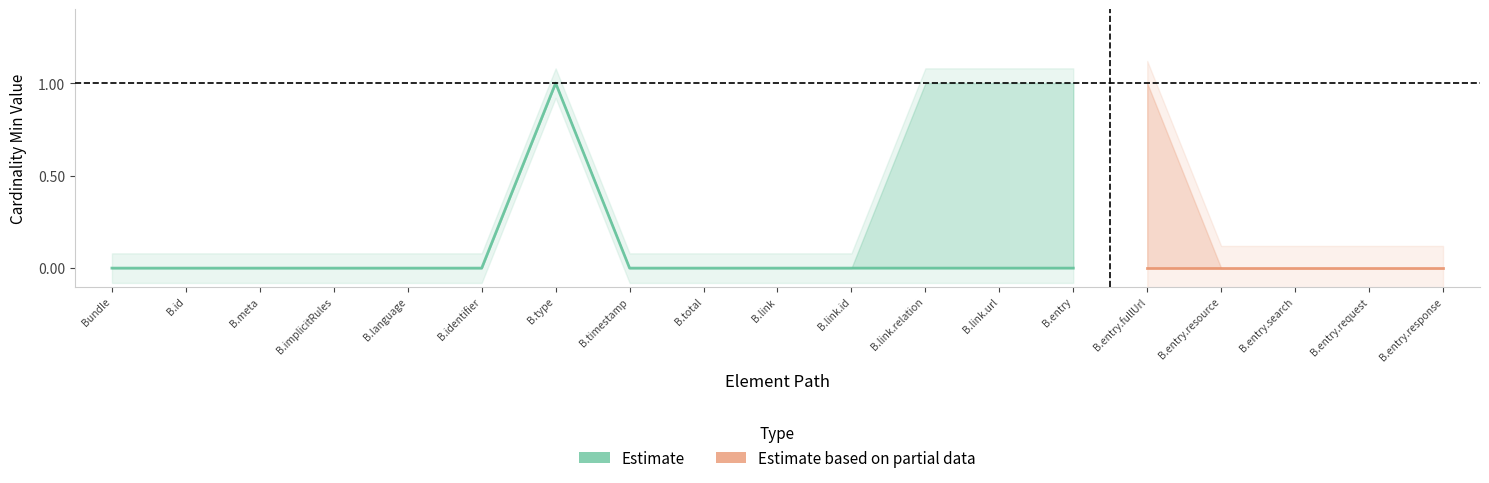

At which label is Min closest to 0?

Bundle